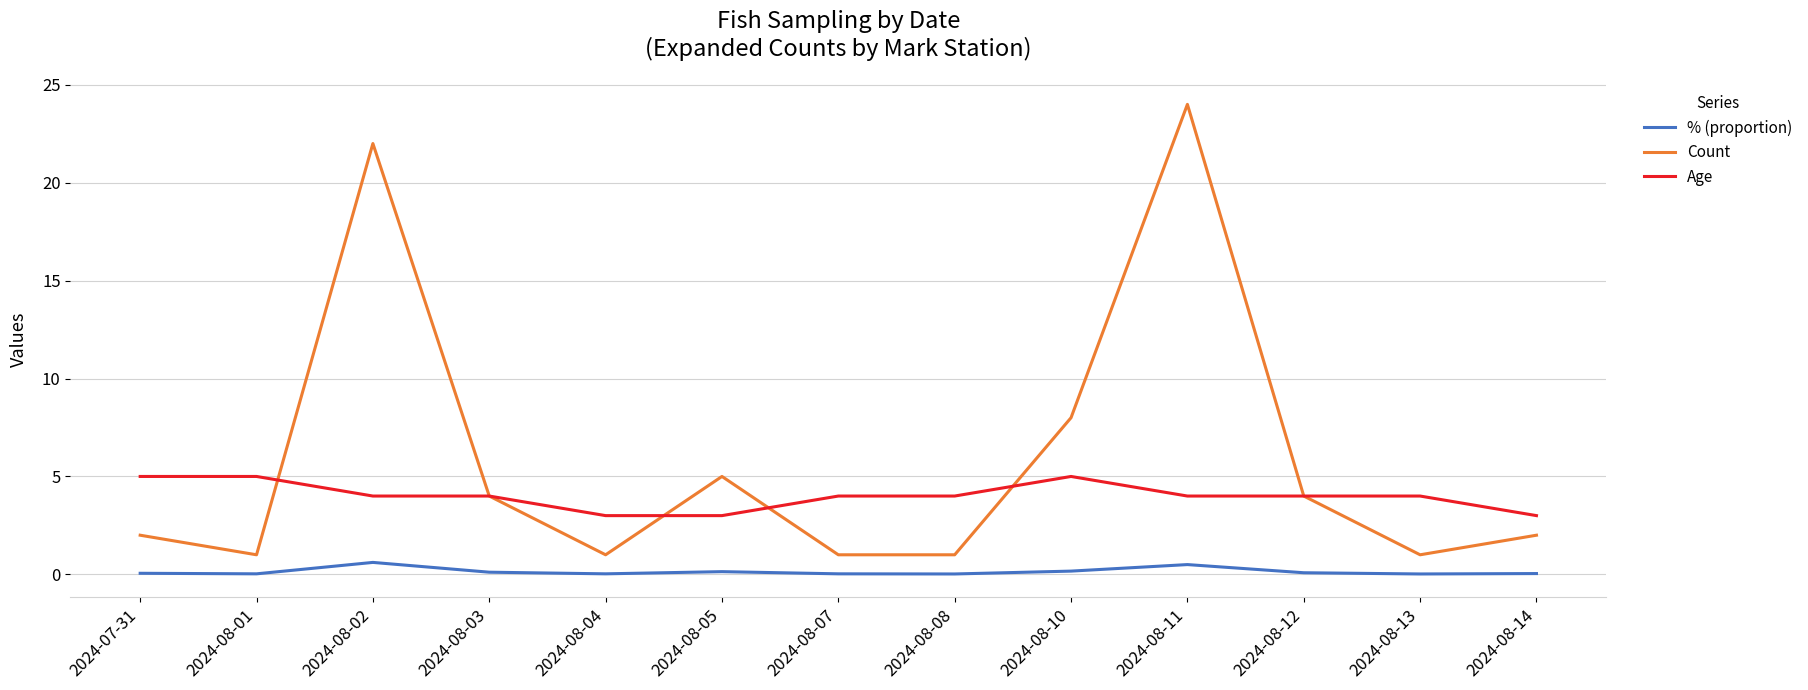

At which category does the chart reach its peak across all series?

2024-08-11